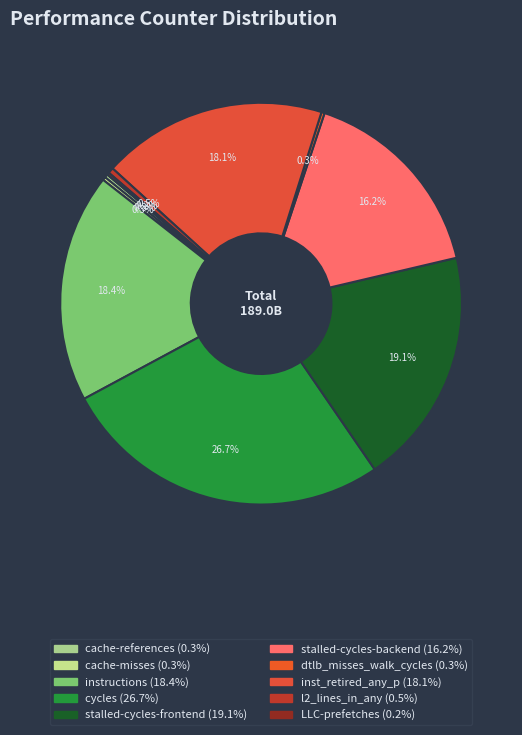

What is the ratio of the value at cache-misses to the value at dtlb_misses_walk_cycles?

1.0